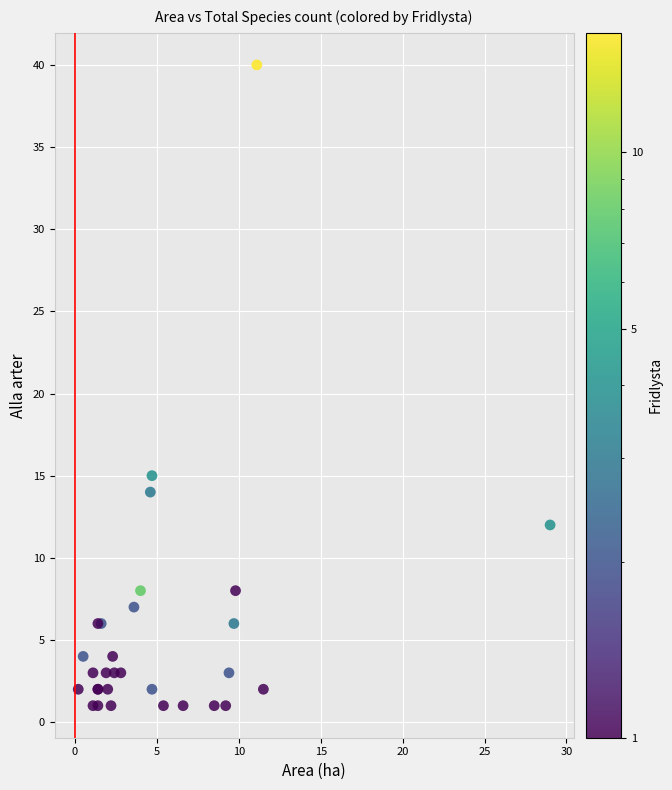

What Y value in the scatter plot is closest to 20?

15